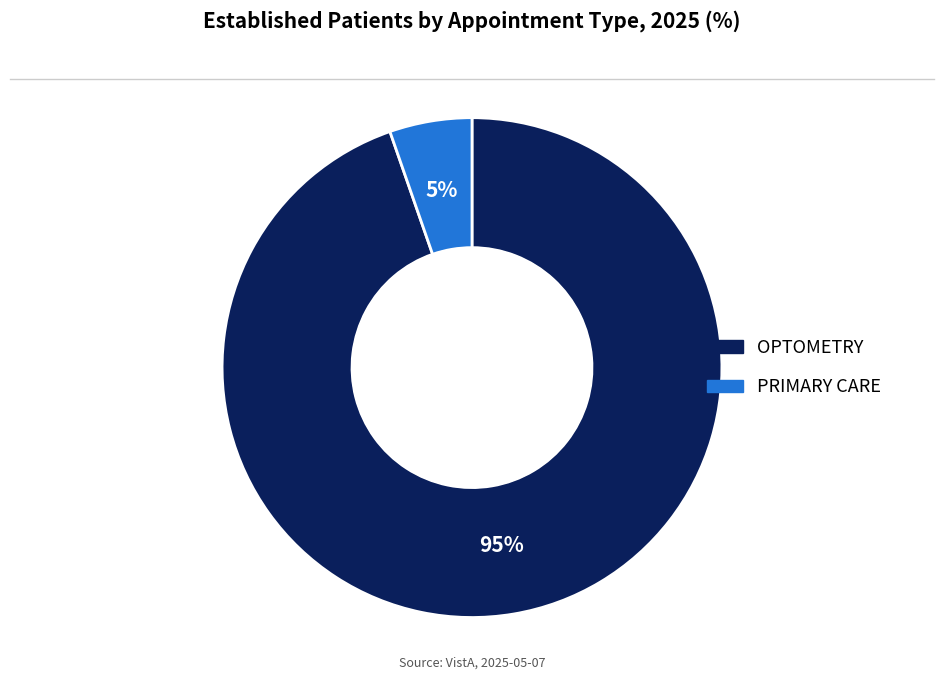

Which category has the biggest portion of the pie?

OPTOMETRY